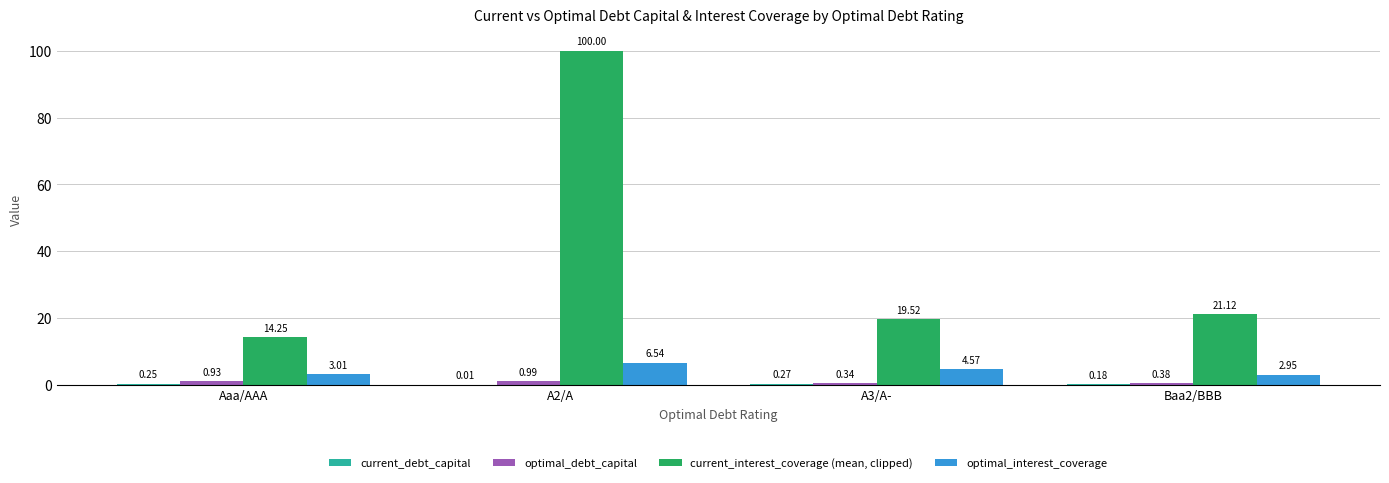

At which category is the sum across all series the highest?

A2/A